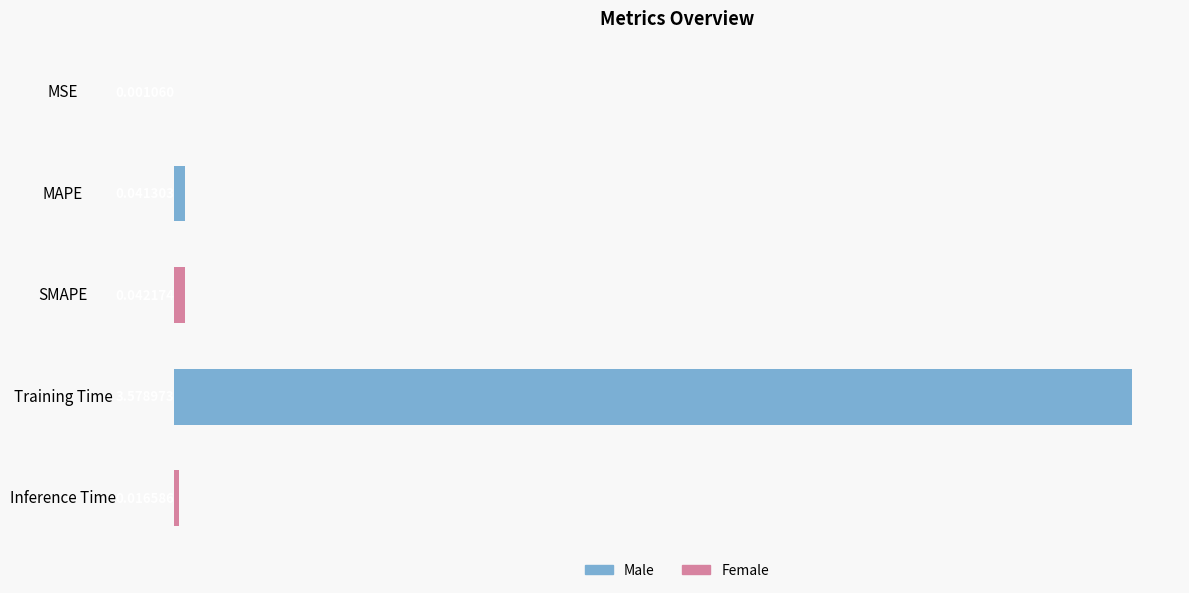

At which label is the value closest to 1?

SMAPE